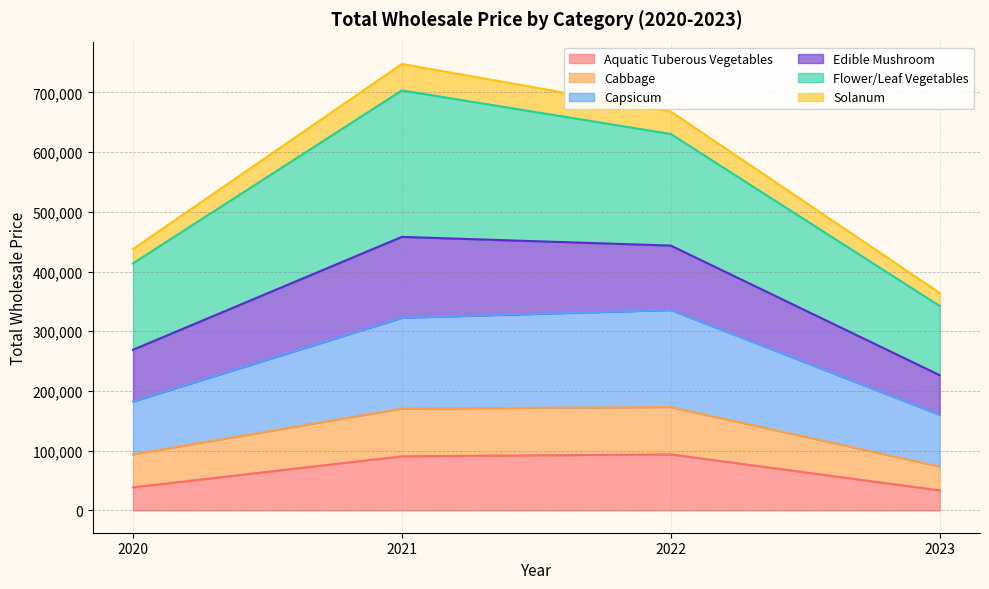

The value of Aquatic Tuberous Vegetables at 2021 is 90569.1. True or false?

True